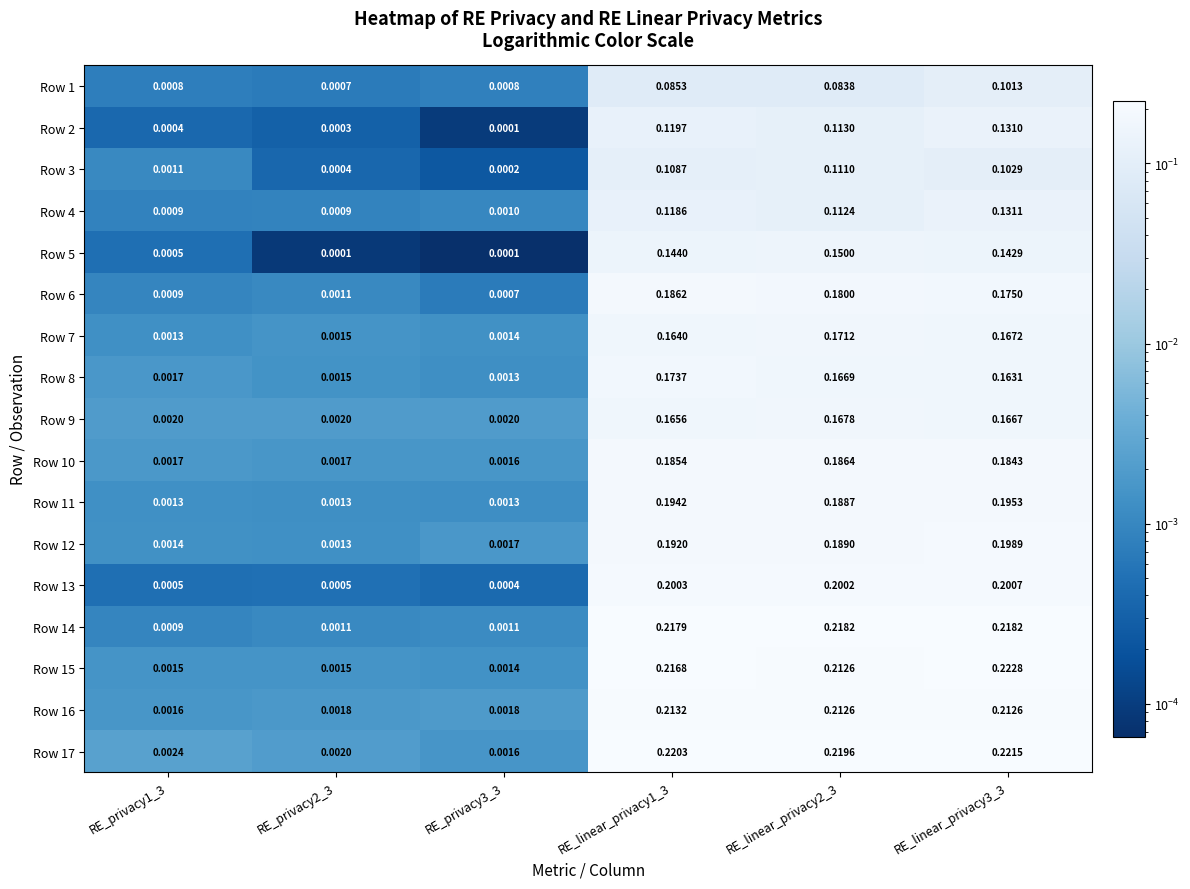

Is the value of Row 7 at RE_linear_privacy1_3 greater than the value of Row 16 at RE_privacy3_3?

Yes